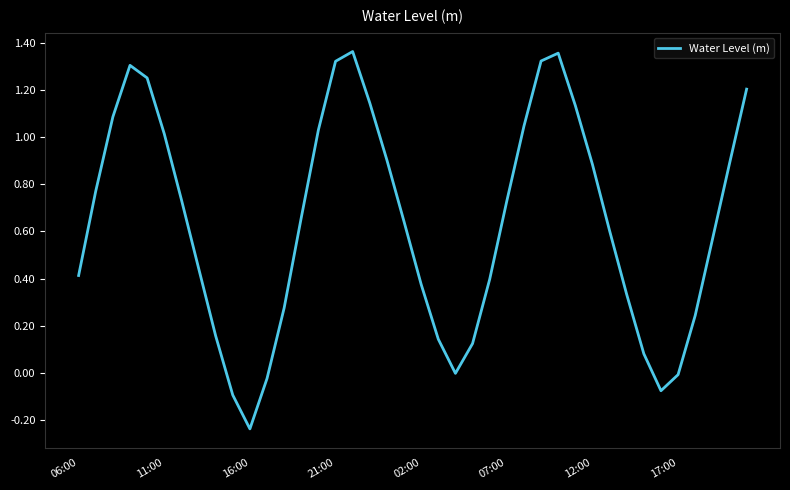

What is the difference between the maximum and minimum values?

1.6